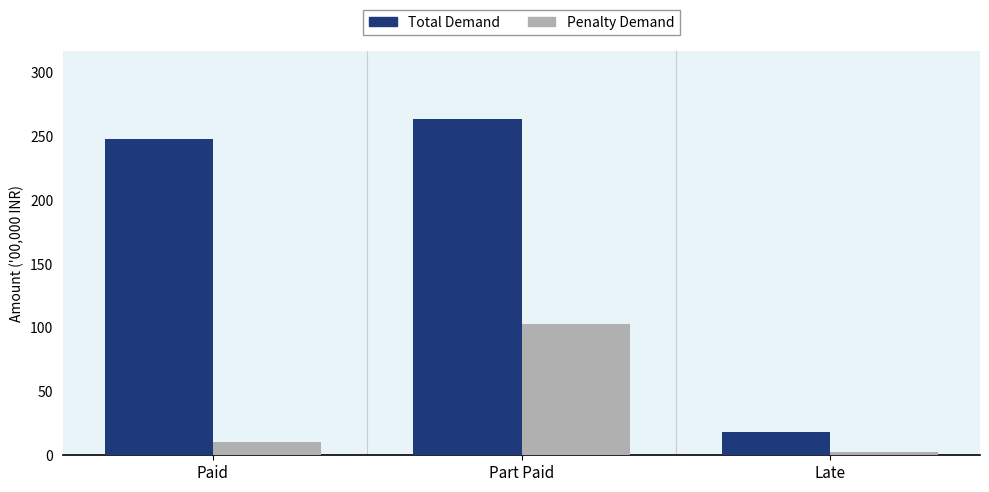

What value does the Total Demand series have at Late?

18.3